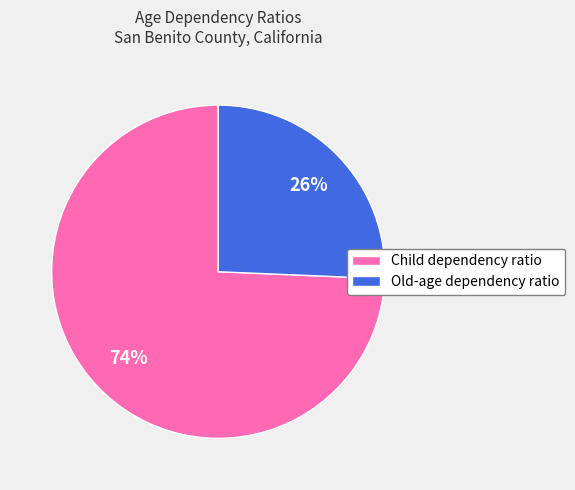

Is there any slice that represents more than half of the pie?

Yes